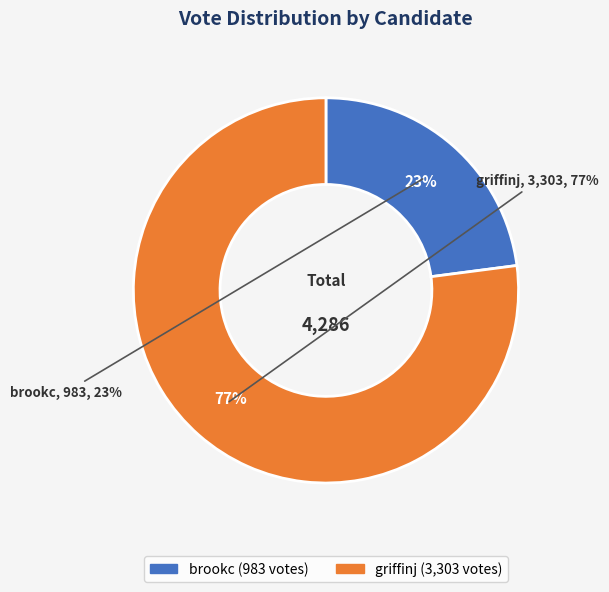

Is it true that griffinj is 72% of the pie?

False